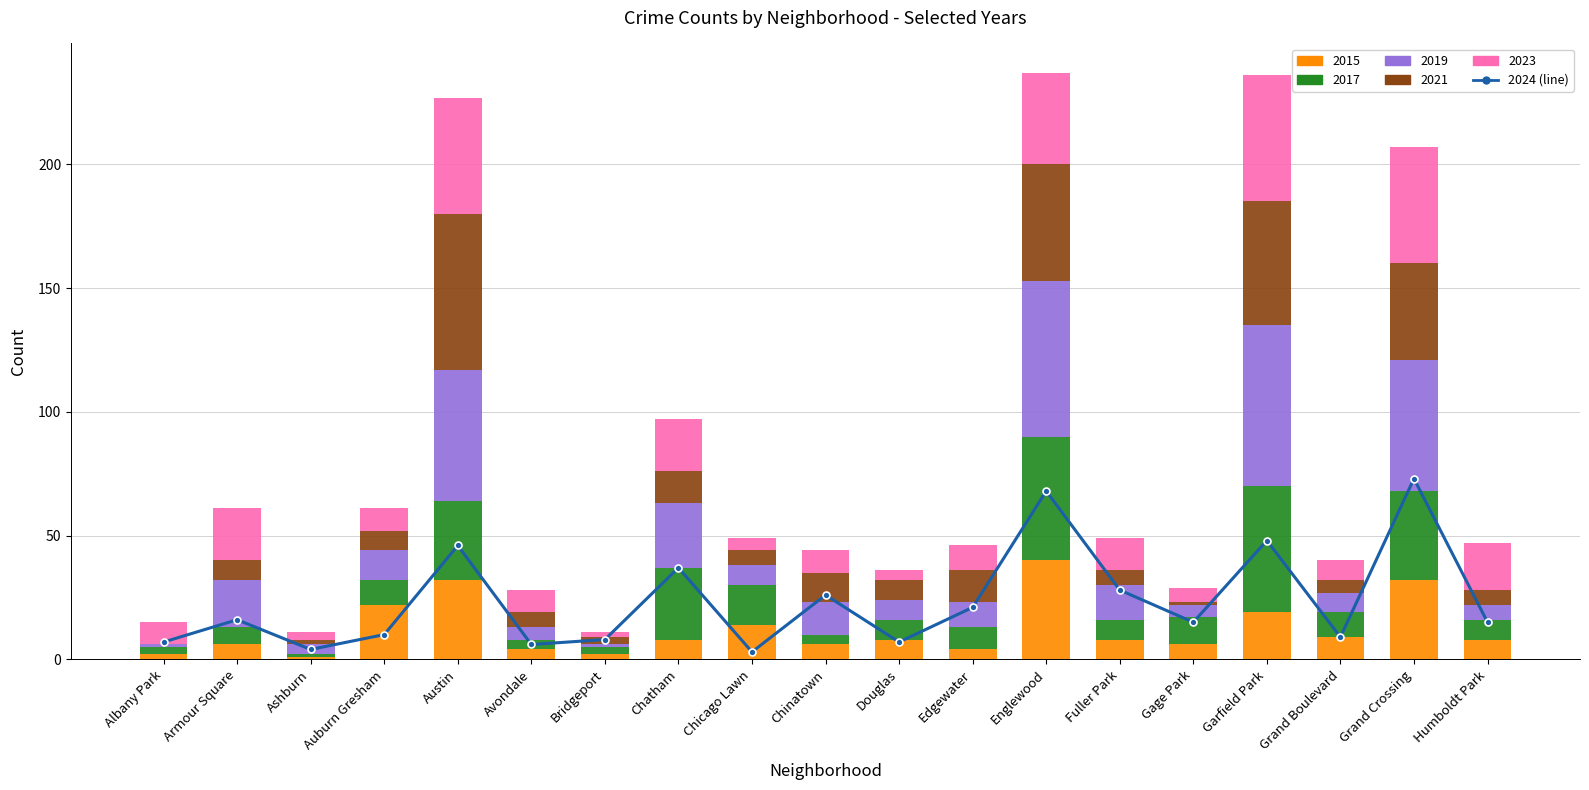

True or false: the data shows 24 at Garfield Park.

False